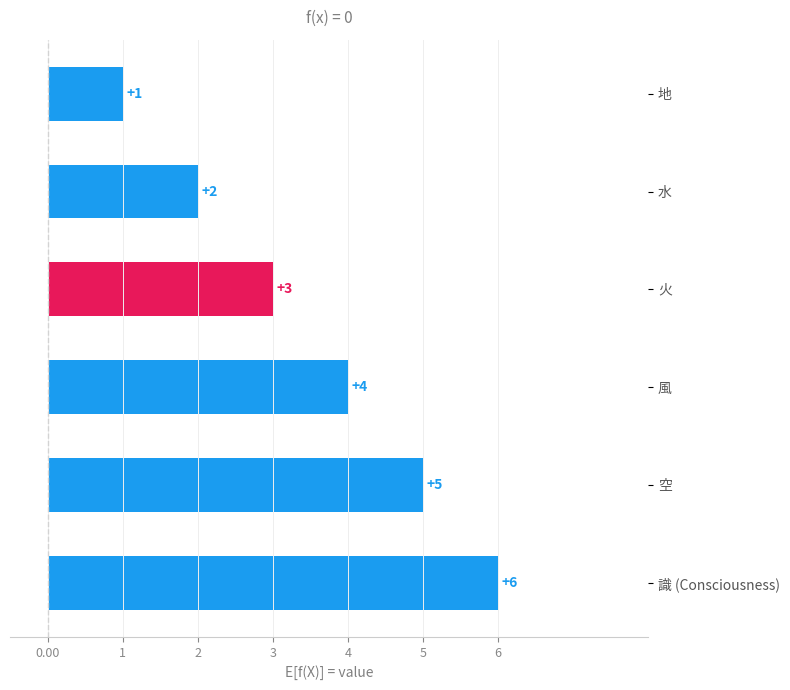

Approximately how many times larger is the value at 風 compared to 火?

1.3